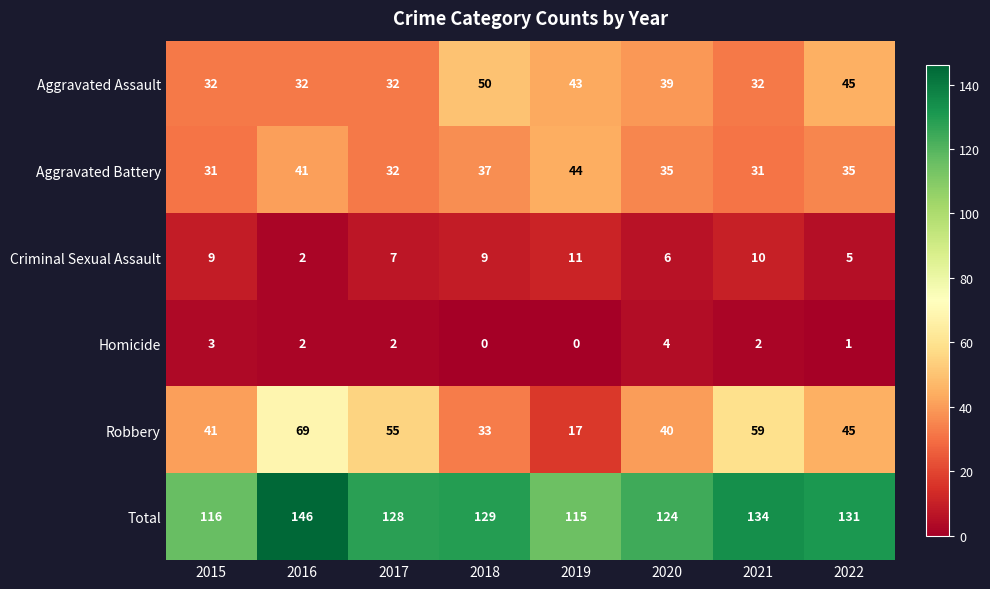

What is the maximum value shown in the chart?

146